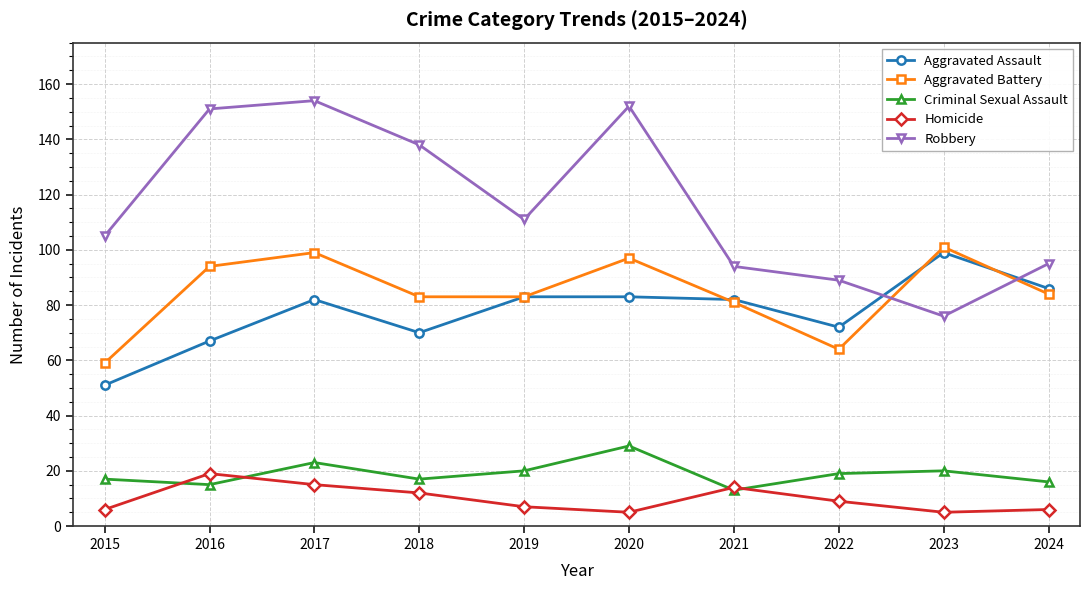

Which series ends up on top after the final intersection of Aggravated Battery and Aggravated Assault?

Aggravated Assault